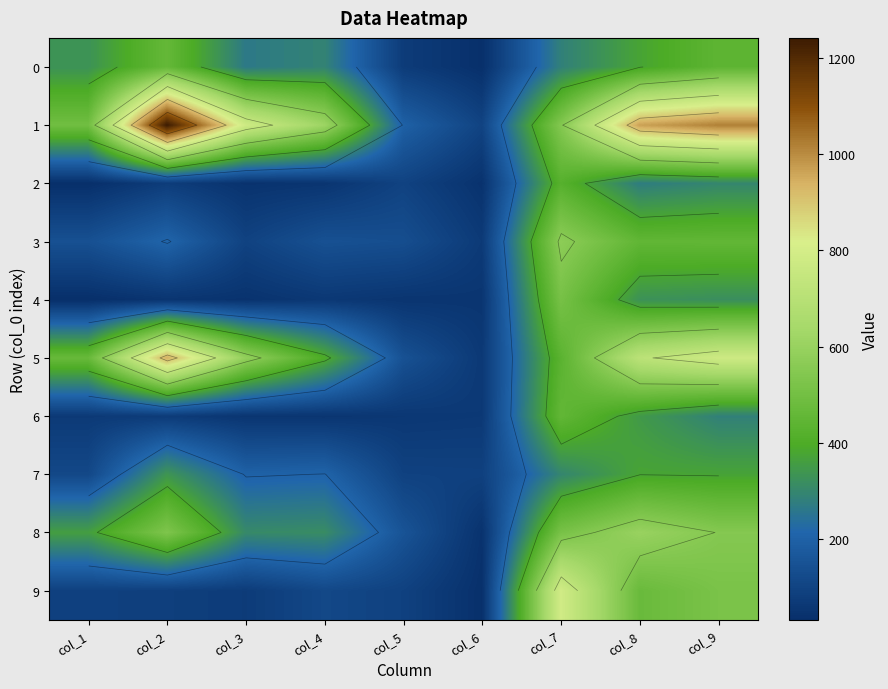

Which category has the lowest value across all series?

col_1